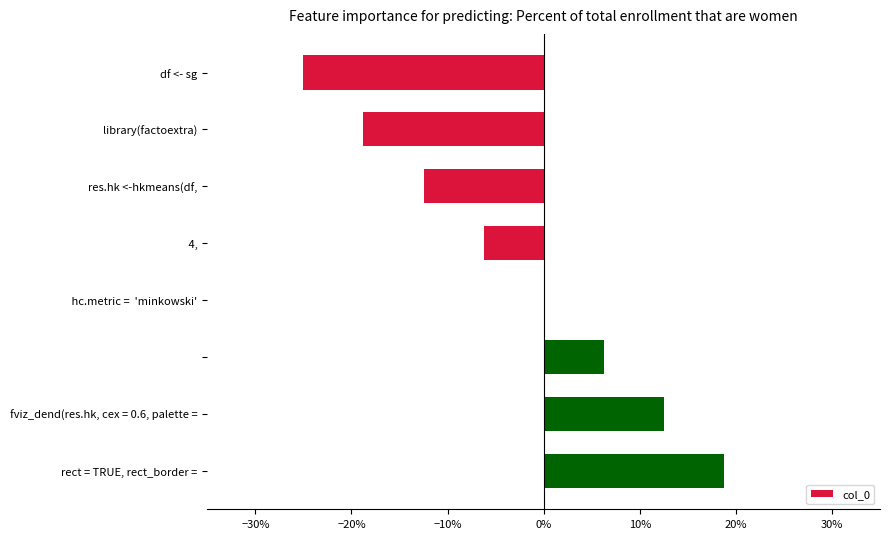

Does the chart contain stacked bars?

No